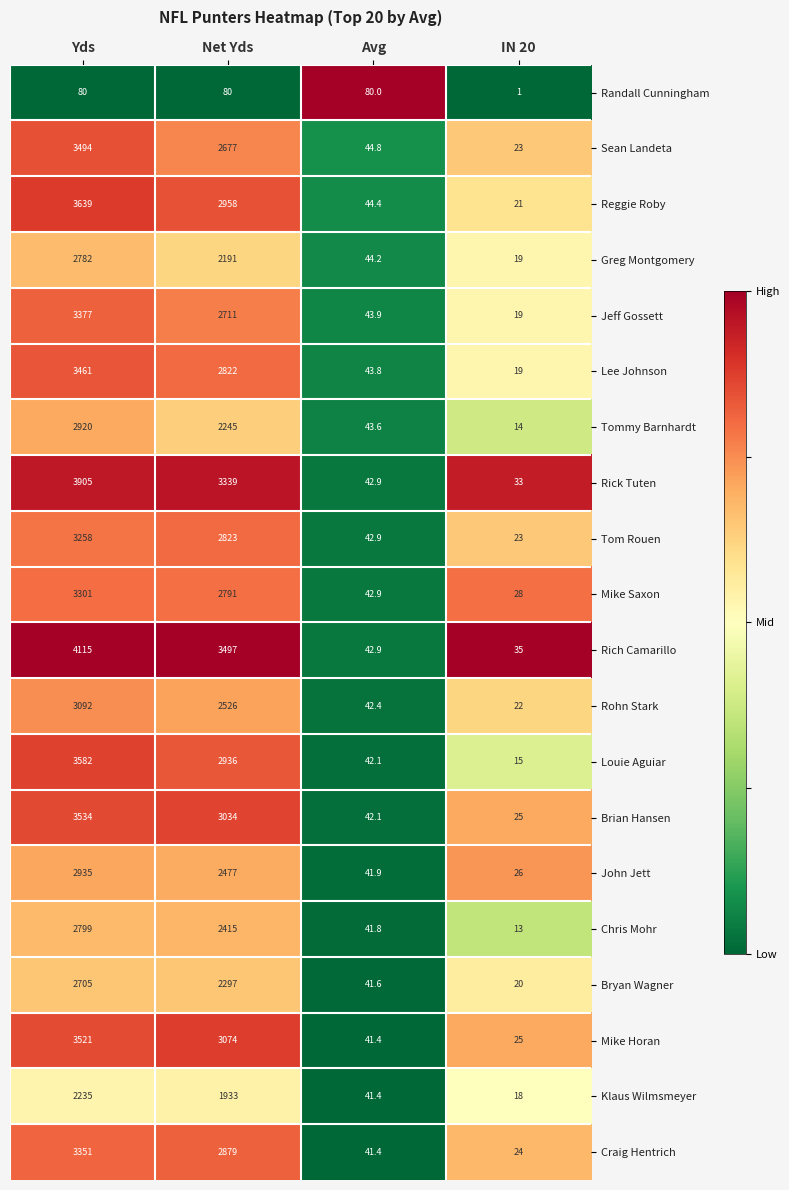

What is the total value across all series at Net Yds?

51705.0